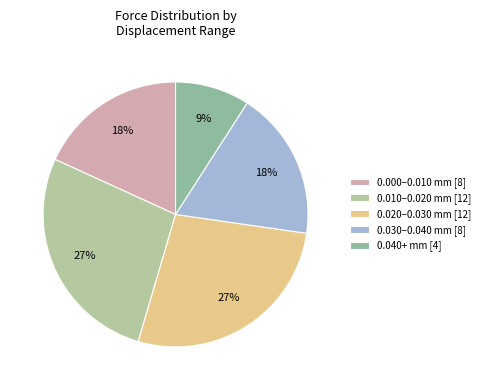

The 0.020–0.030 mm [12] slice represents 34% of the pie. True or false?

False